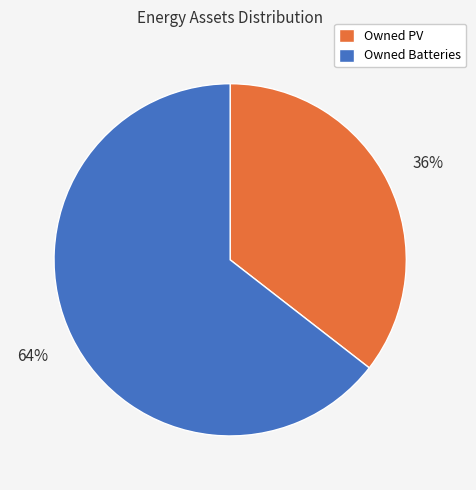

Does Owned Batteries account for over 50% of the chart?

Yes